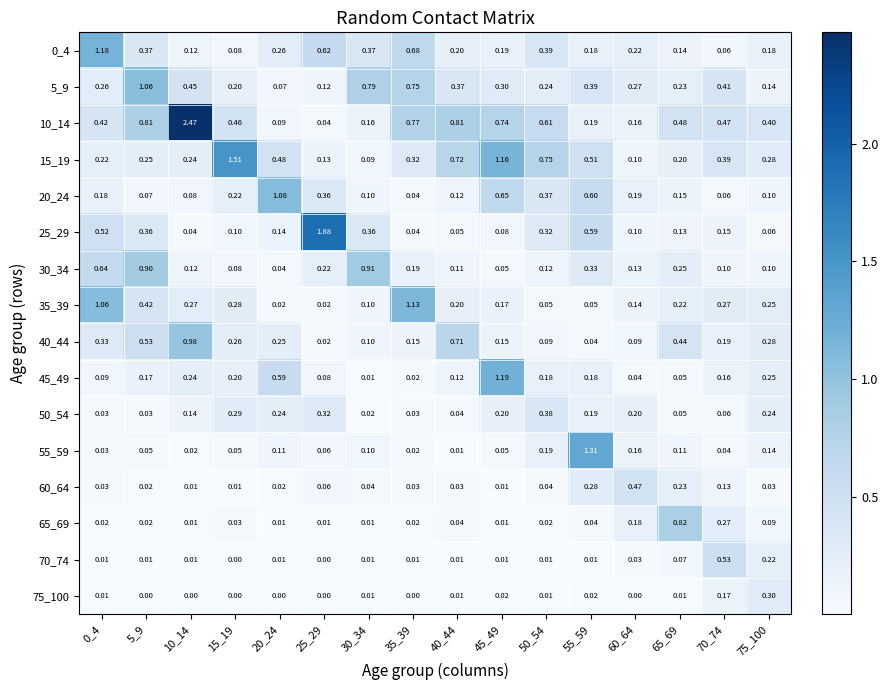

Is the value of 75_100 at 60_64 greater than the value of 35_39 at 45_49?

No